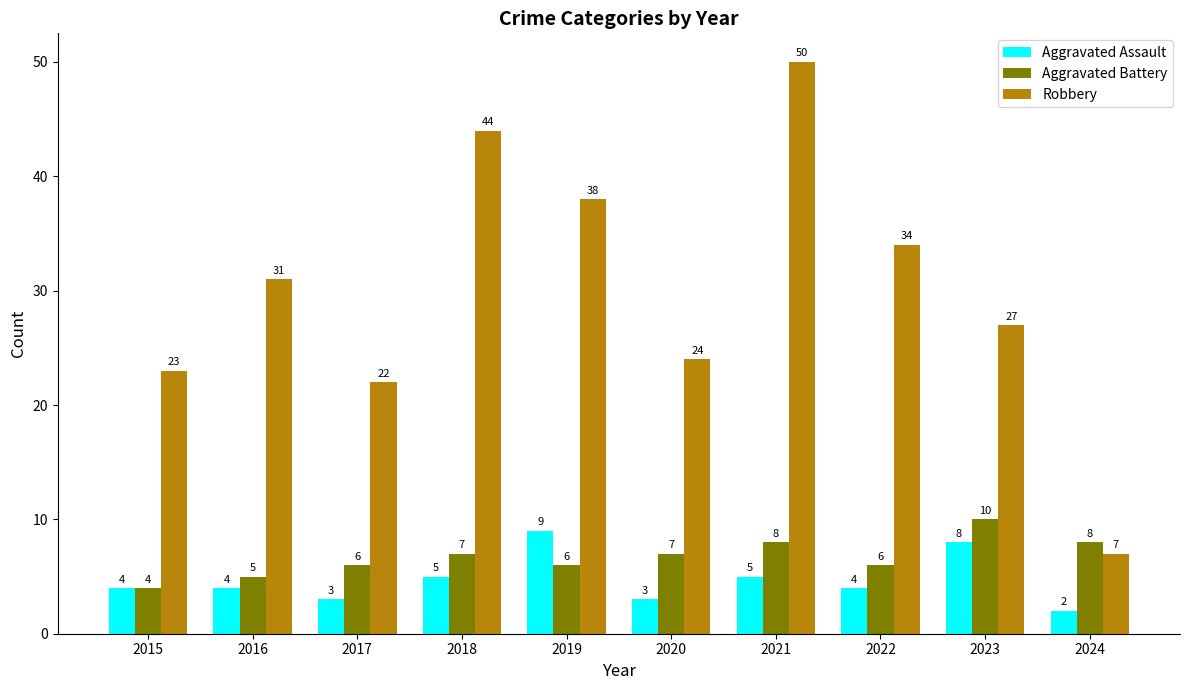

How many series are shown in this chart?

3